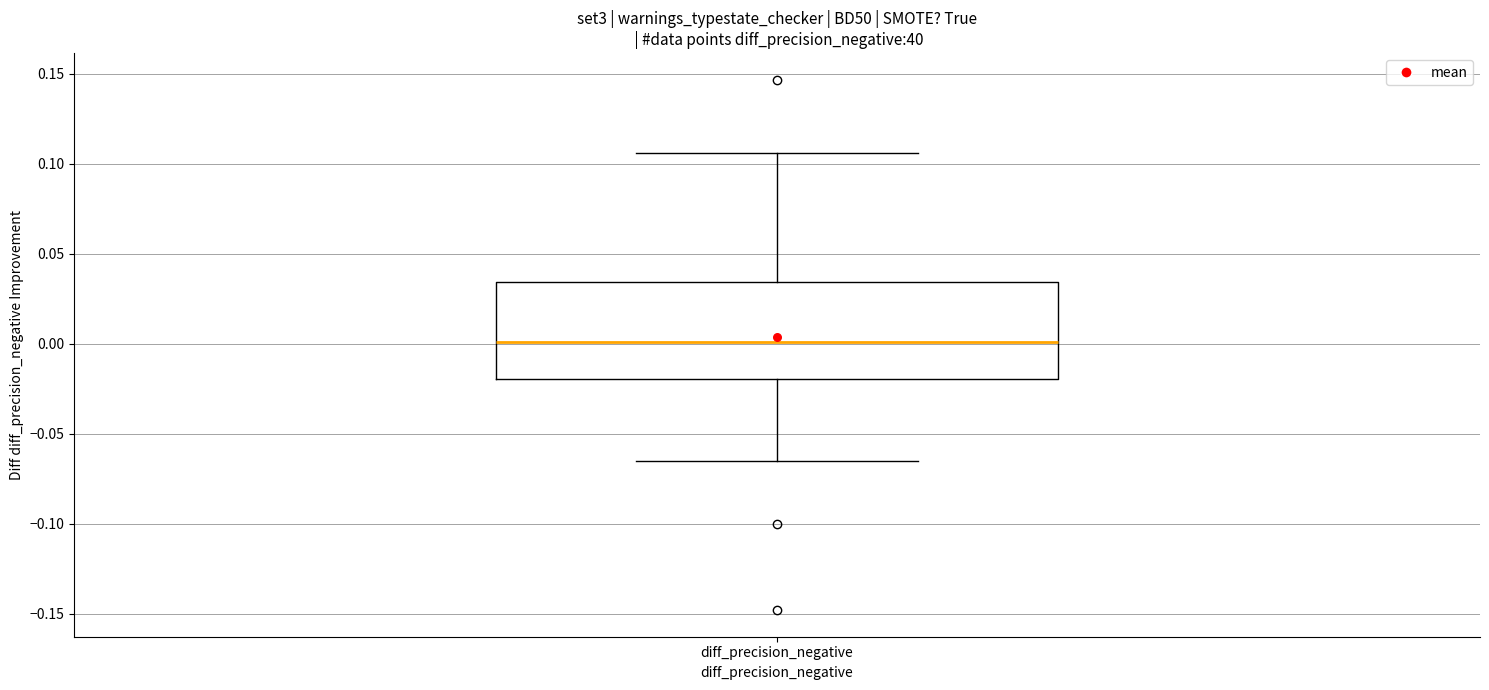

Where is the upper edge of the box for diff_precision_negative on the y-axis? The values are not printed on the chart, so give them approximately, as read against the axis.

0.035